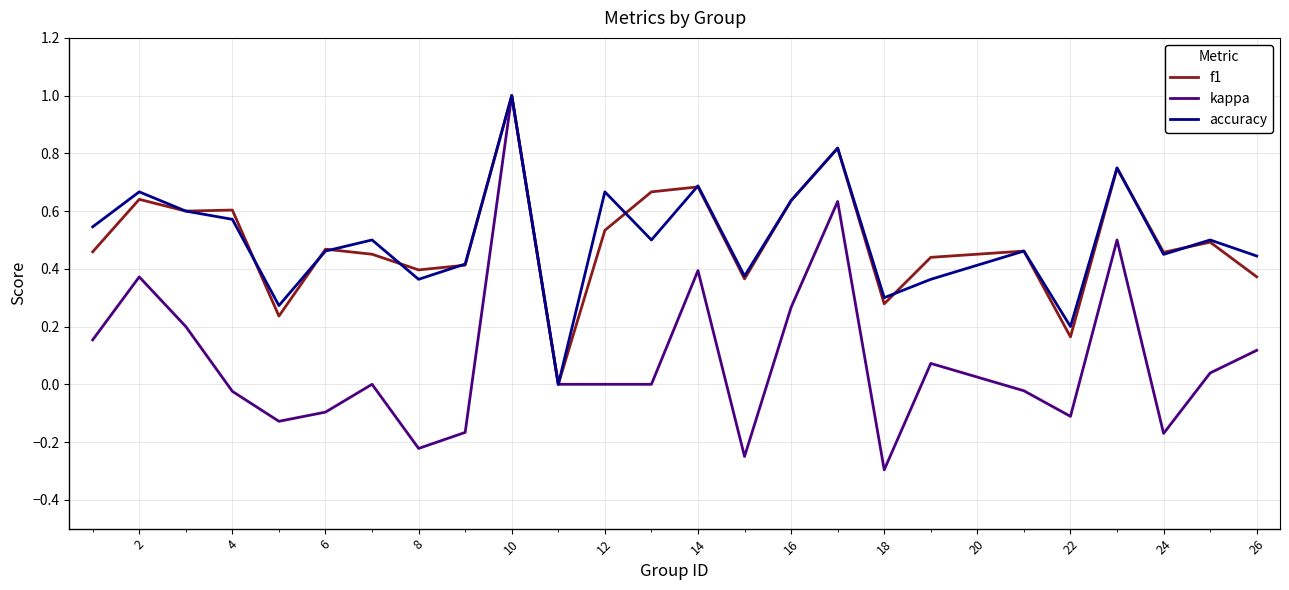

What is the maximum value for kappa?

1.0